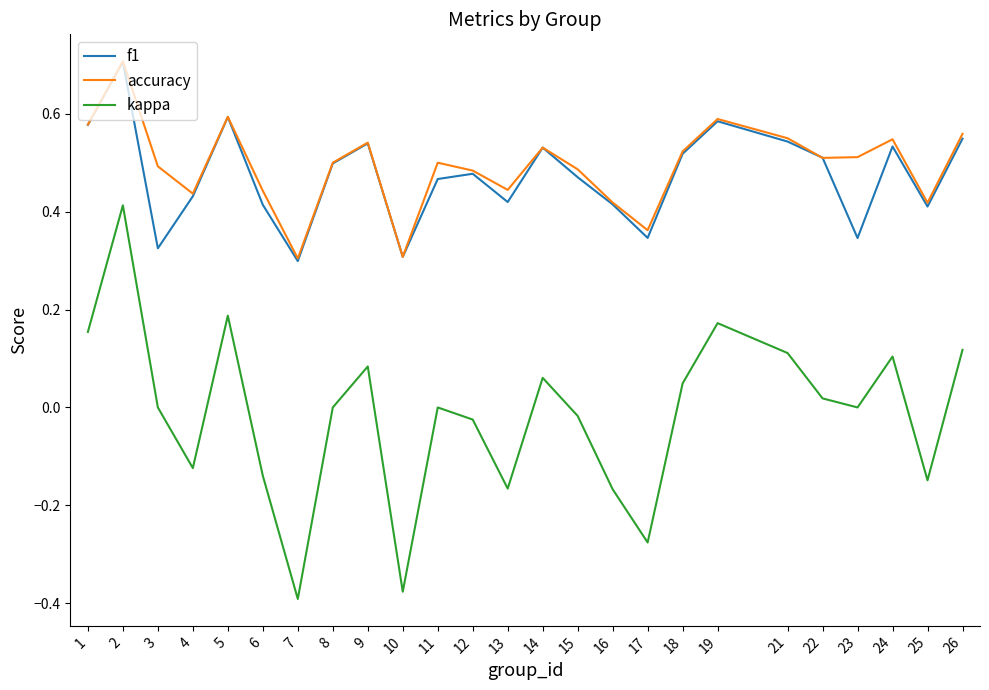

Which category has the highest value in the kappa series?

2